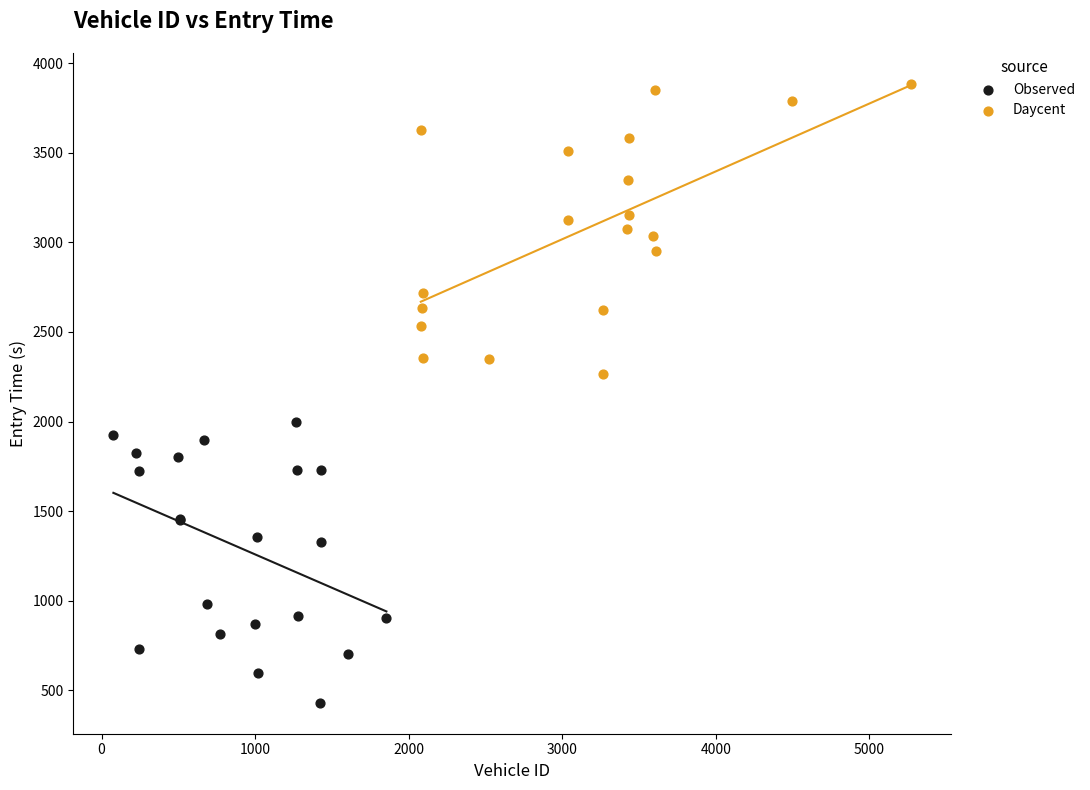

Which series reaches the minimum Y coordinate?

Observed